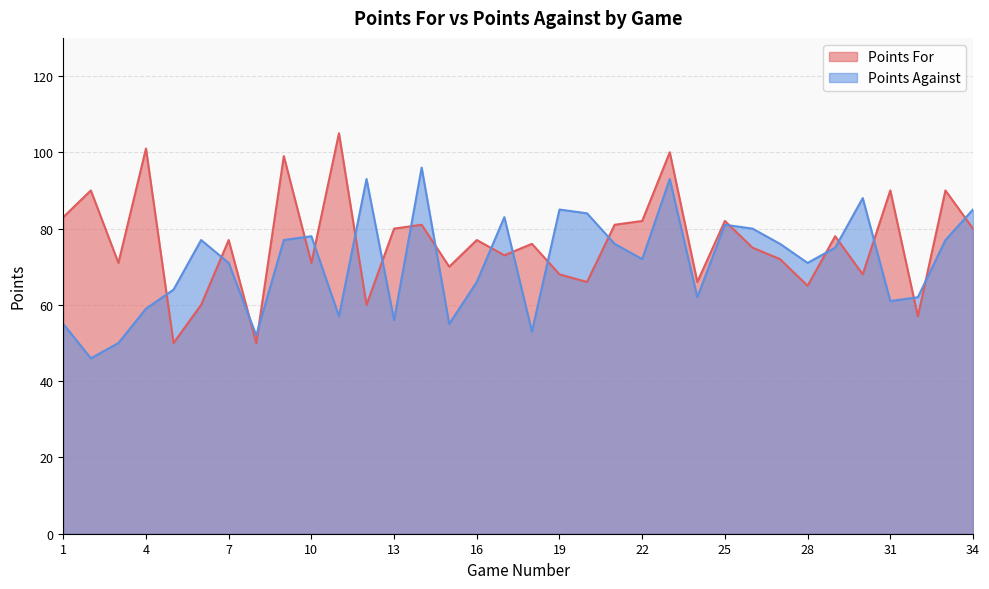

How many lines are shown in the chart?

2